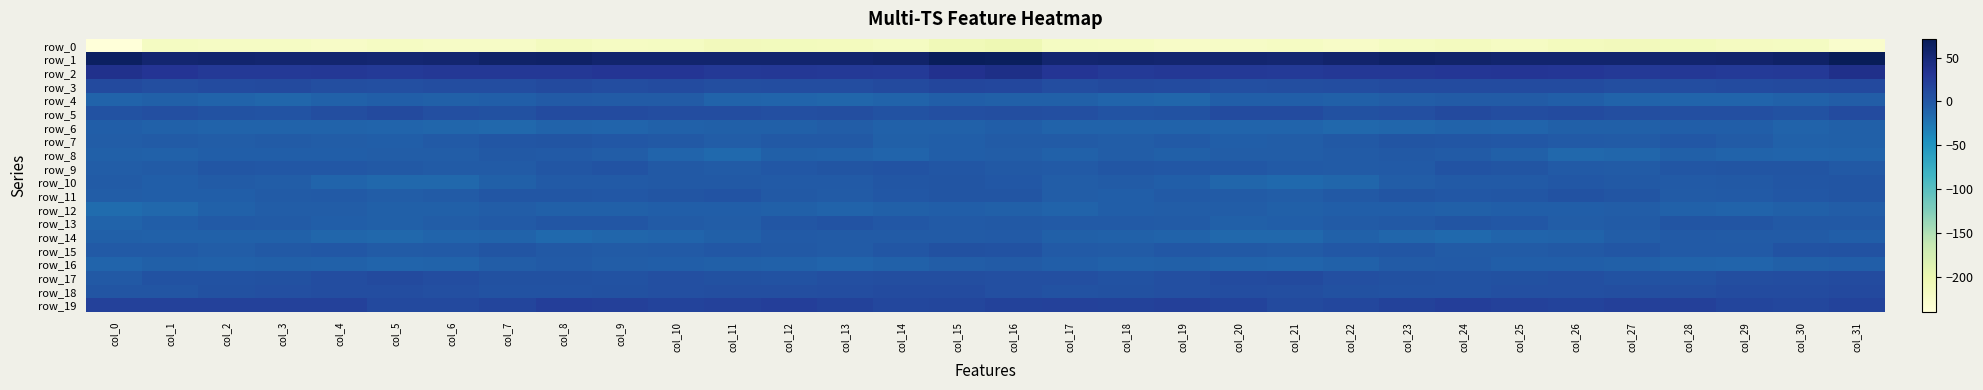

Which series changed the most between col_20 and col_31?

row_1